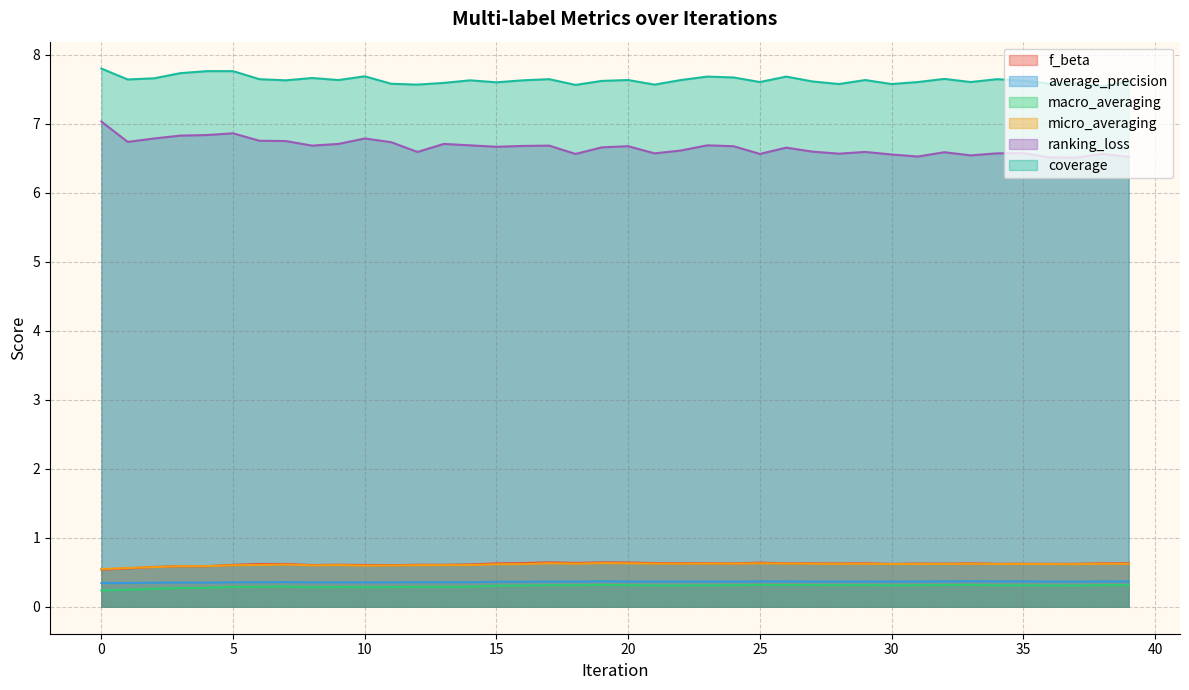

True or false: f_beta and average_precision intersect in this chart.

False